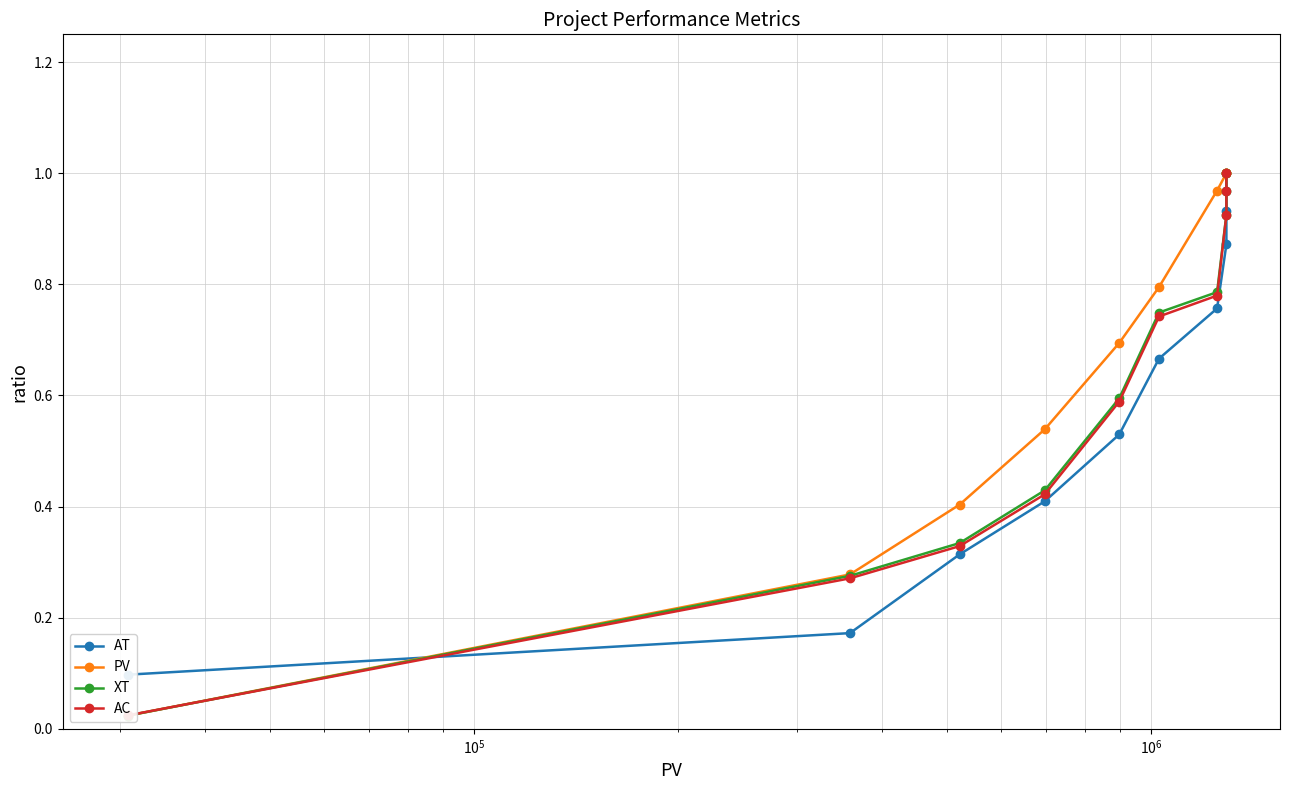

Which series has the largest total across all categories?

PV